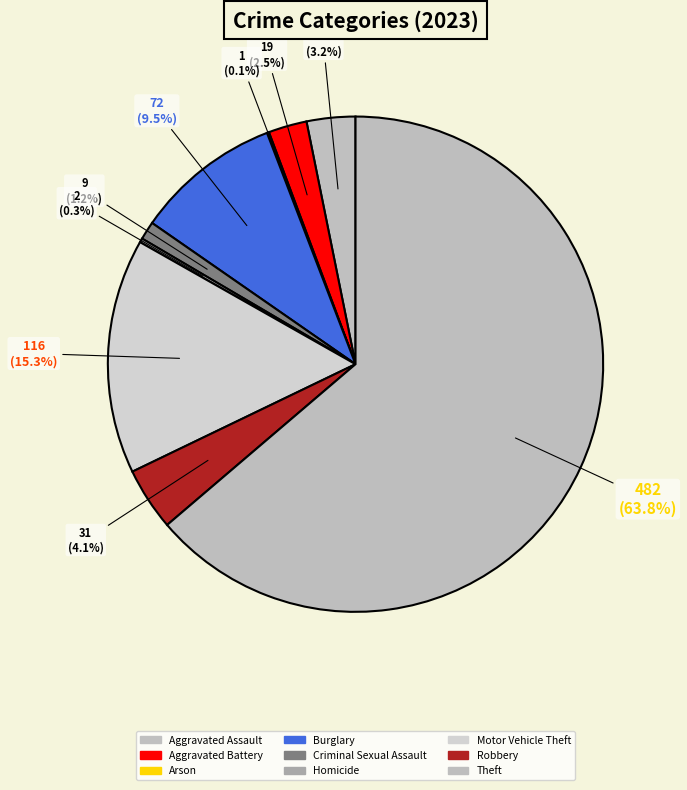

Do Homicide and Aggravated Assault together represent more than half of the pie?

No